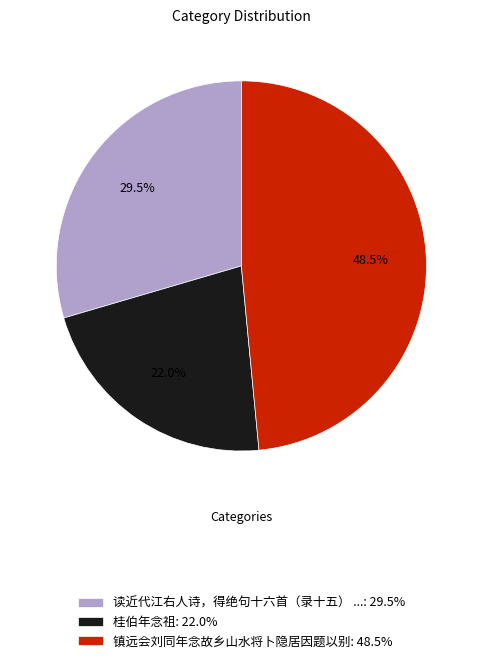

Count the number of slices in the pie.

3